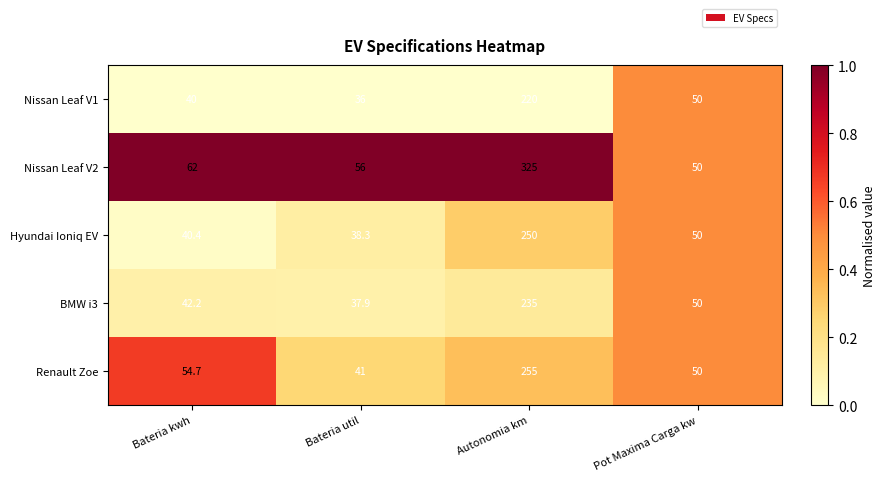

How many values in the Nissan Leaf V2 series are below 62?

2